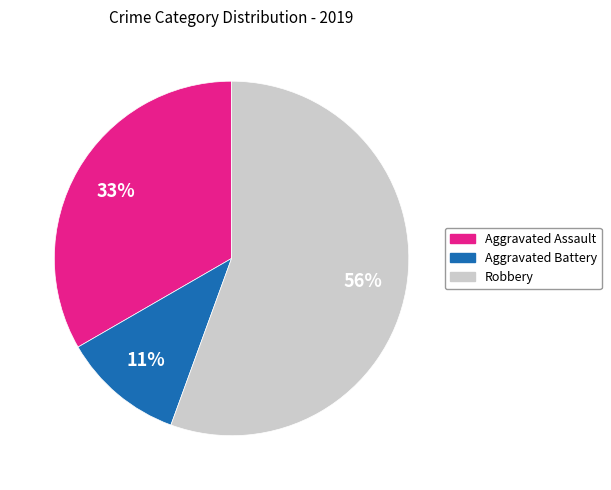

How many segments does this pie chart have?

3